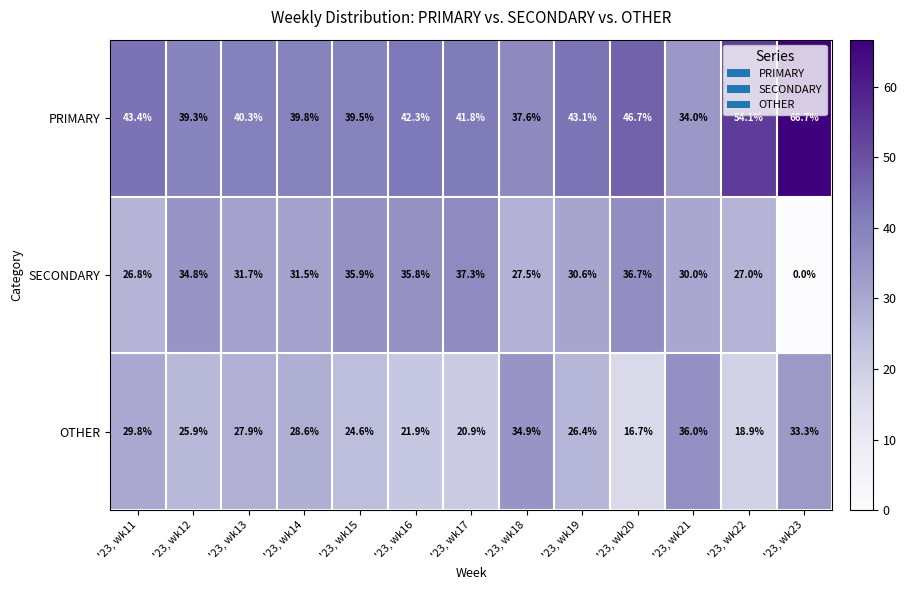

What is the total value across all series at '23, wk11?

100.0